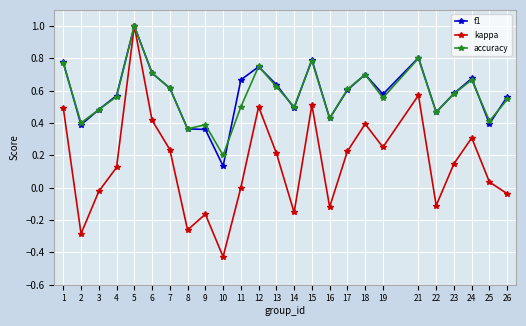

True or false: f1 has a value of 0.3 at 21.

False